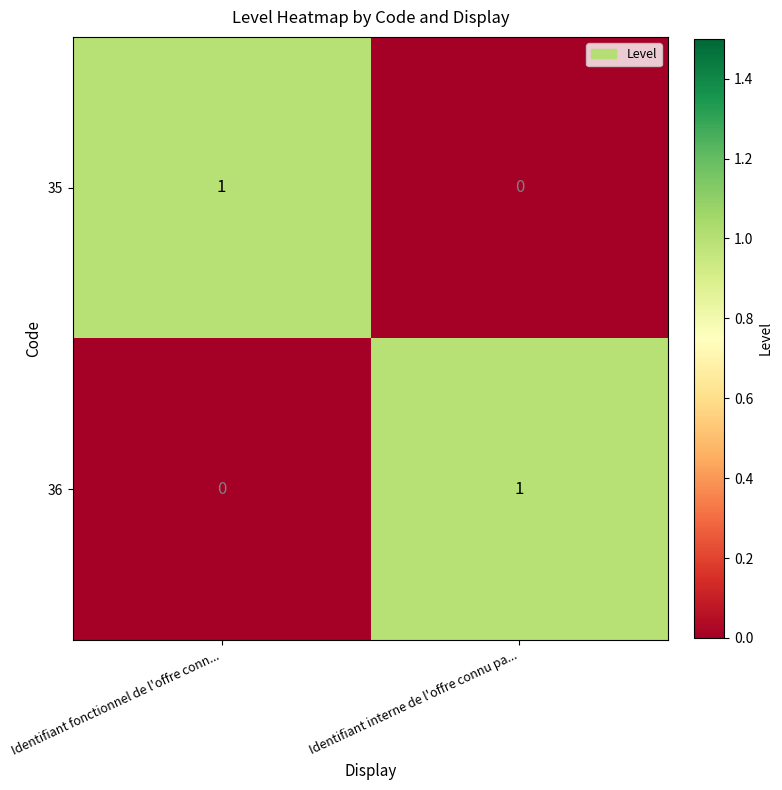

At Identifiant fonctionnel de l'offre conn..., list the series in order from smallest to largest.

36, 35